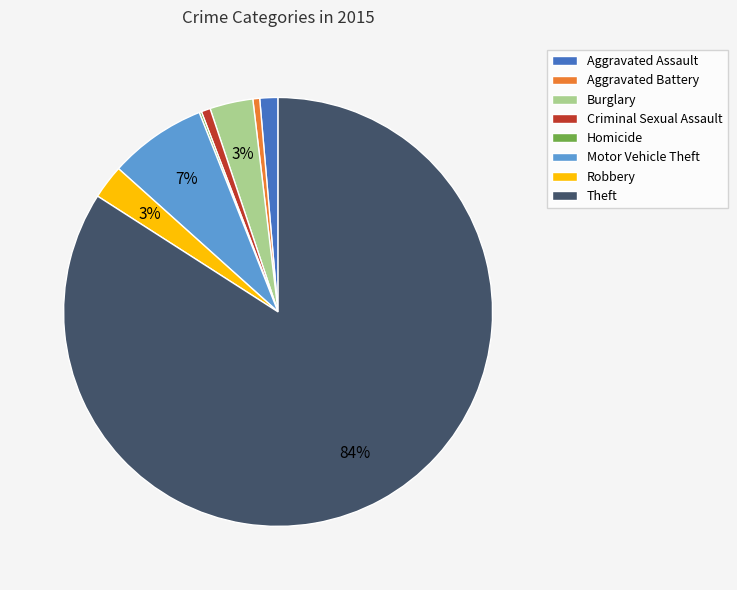

Which category has the biggest portion of the pie?

Theft